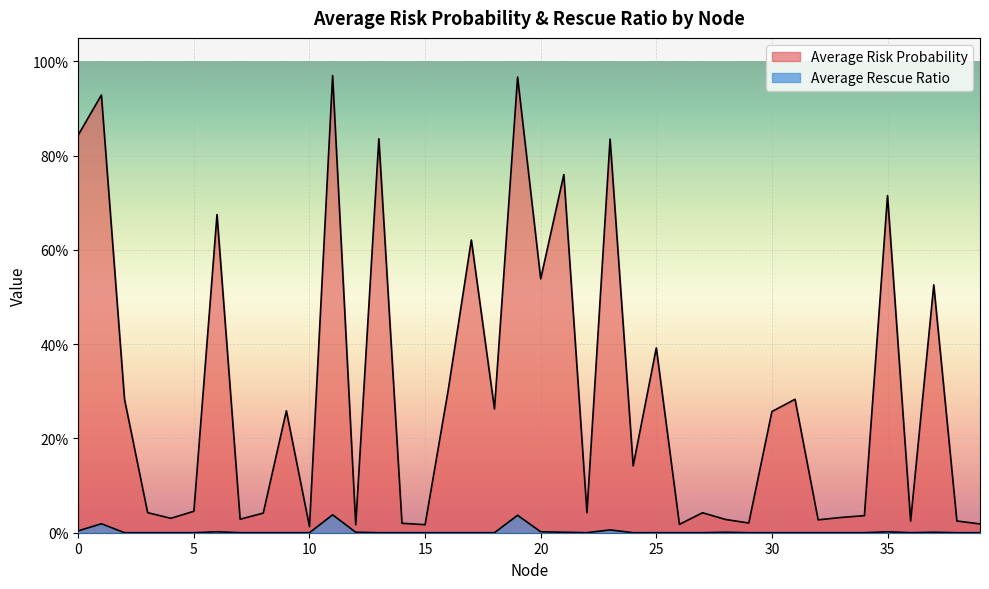

At 38, list the series in order from smallest to largest.

Average Rescue Ratio, Average Risk Probability